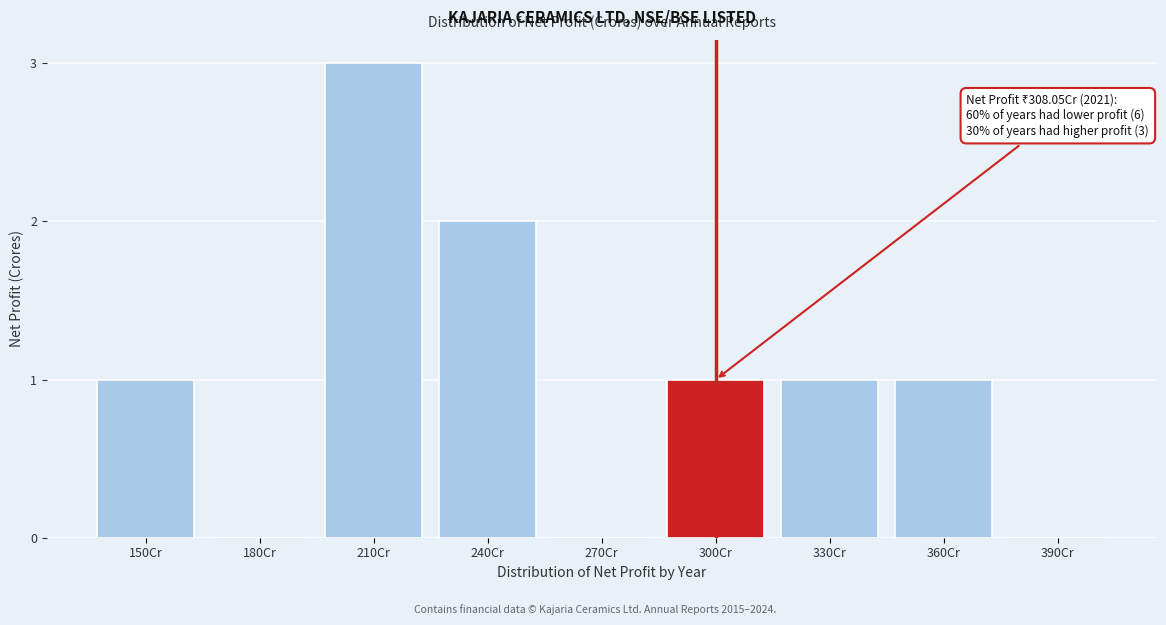

Reading left to right, what are all the values shown in this chart?

150Cr=1	180Cr=0	210Cr=3	240Cr=2	270Cr=0	300Cr=1	330Cr=1	360Cr=1	390Cr=0